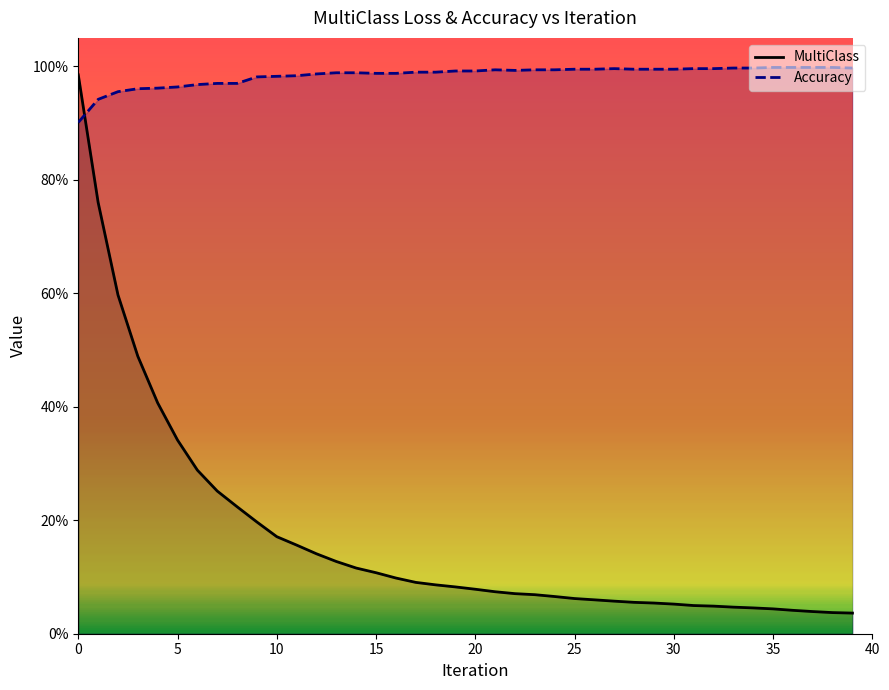

What is the label of the 31st point from the left?

30